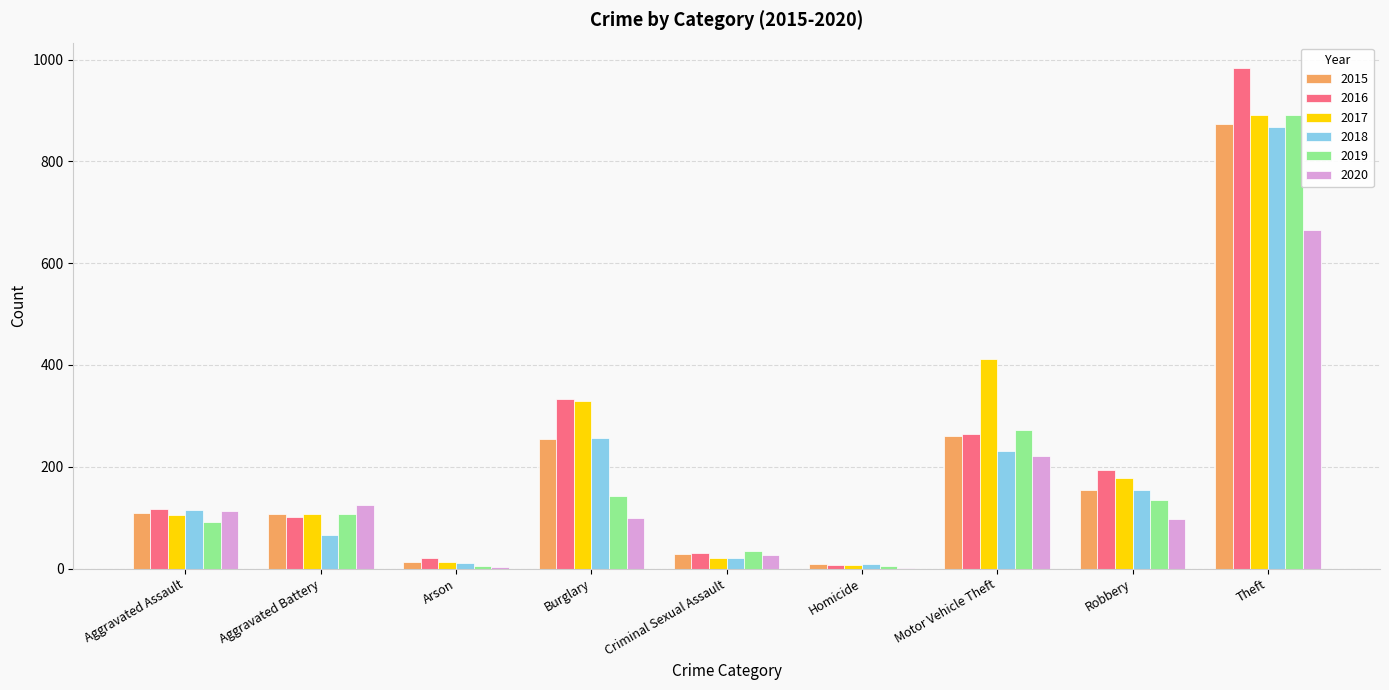

What are all the series names shown in the legend?

2015, 2016, 2017, 2018, 2019, 2020